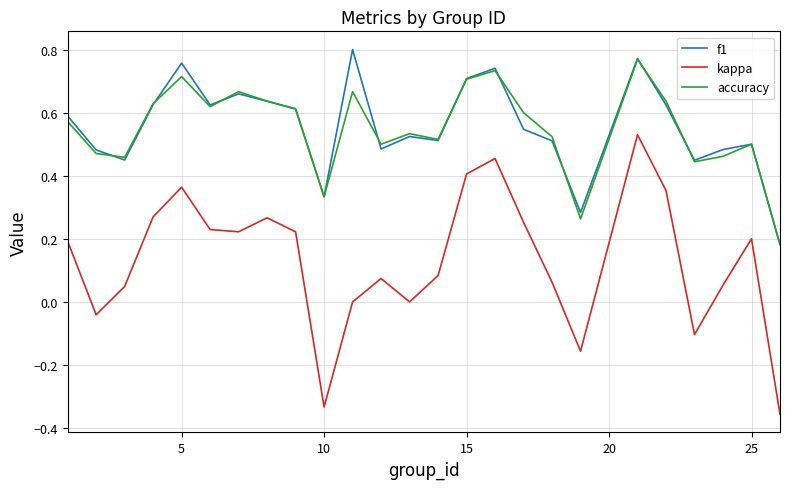

True or false: f1 and kappa cross at least once.

False